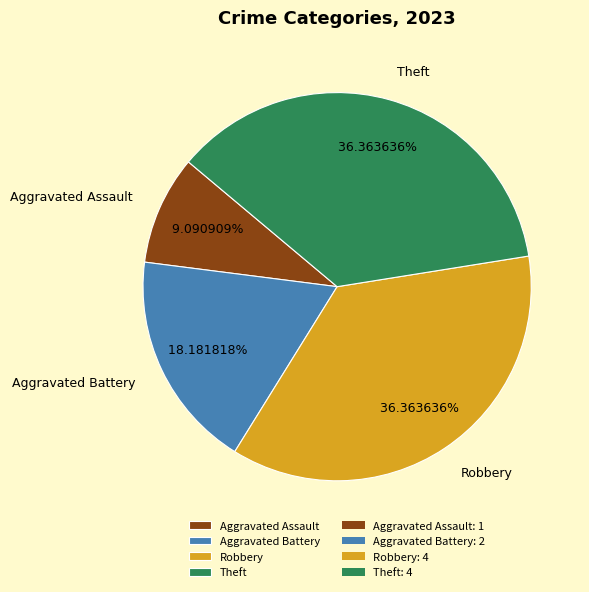

To the nearest percent, what is the combined percentage of Aggravated Assault and Theft?

45%